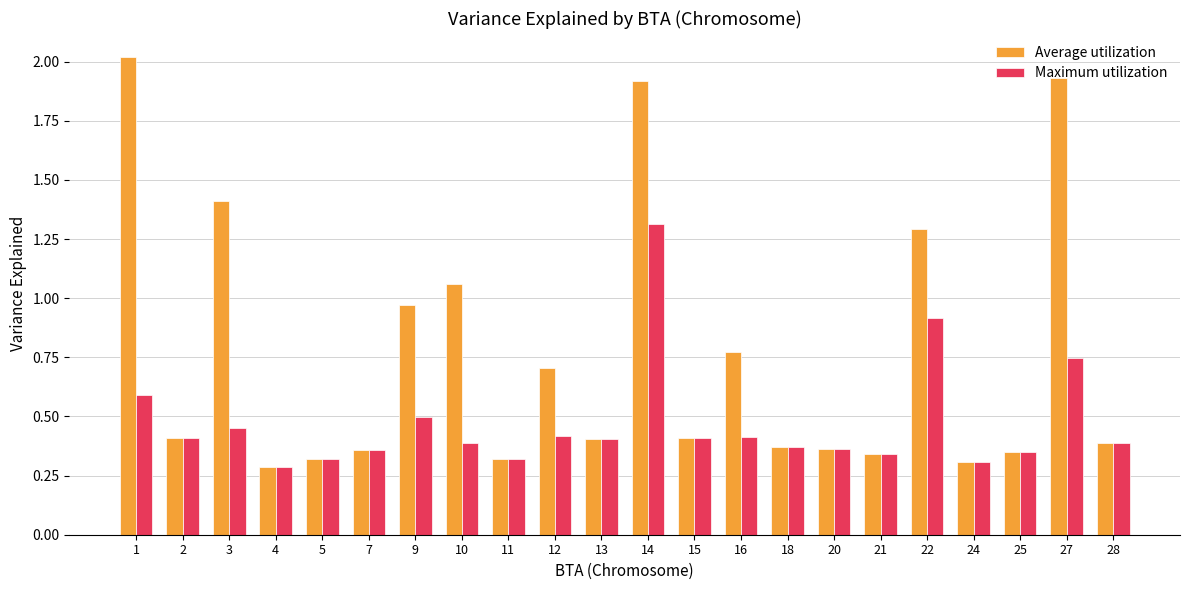

What value does the Maximum utilization series have at 22?

0.9